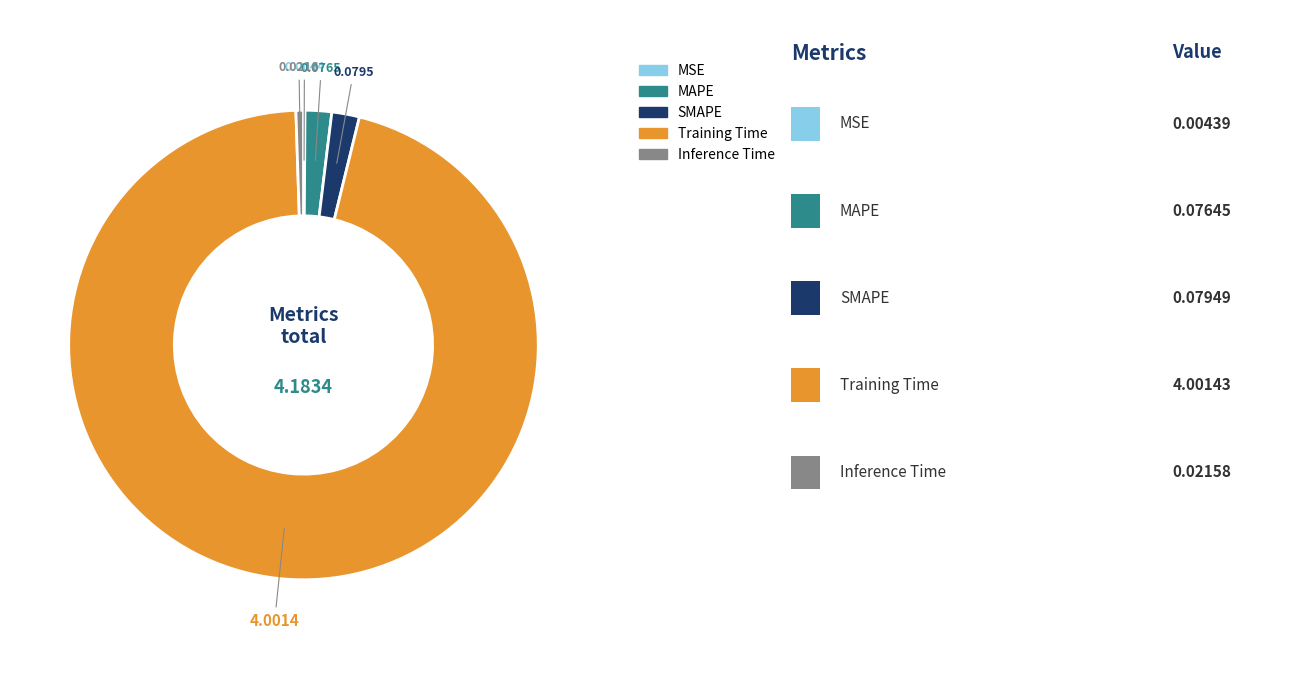

Does Training Time account for over 50% of the chart?

Yes